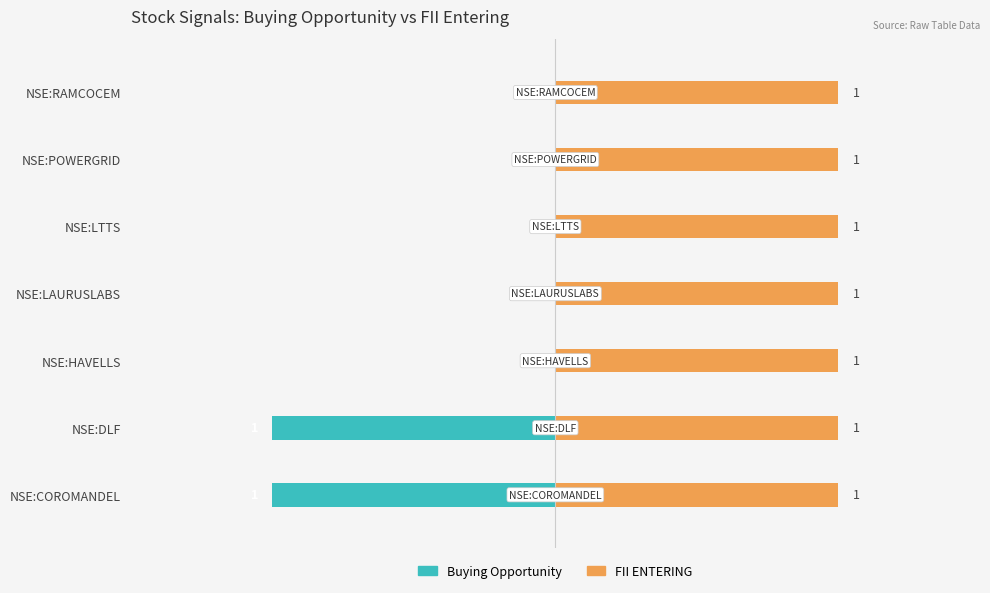

How many bars are there in each group?

2